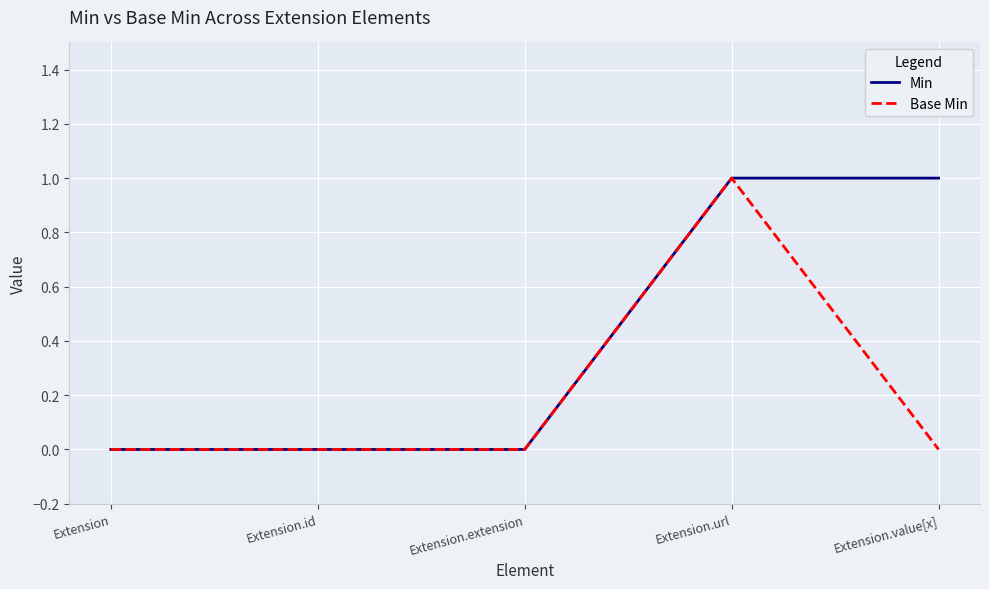

At which label does Base Min reach its peak?

Extension.url